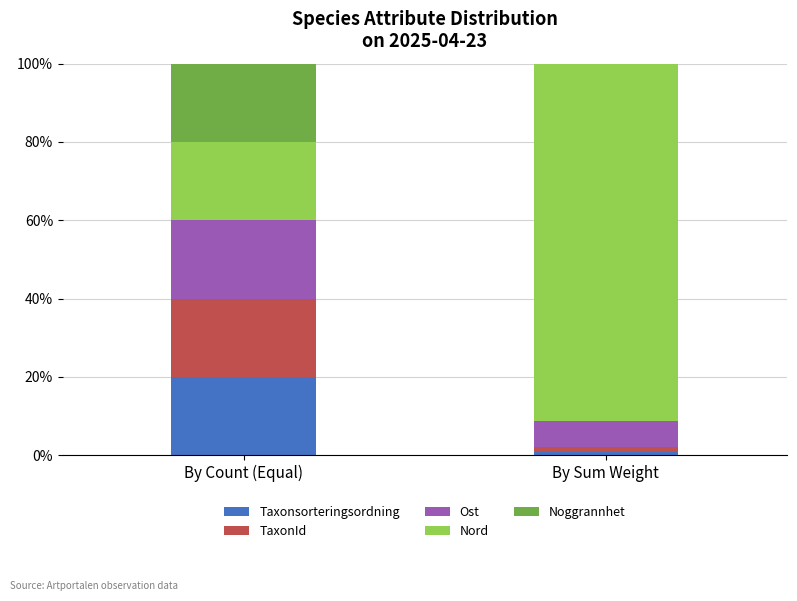

Are the bars horizontal?

No